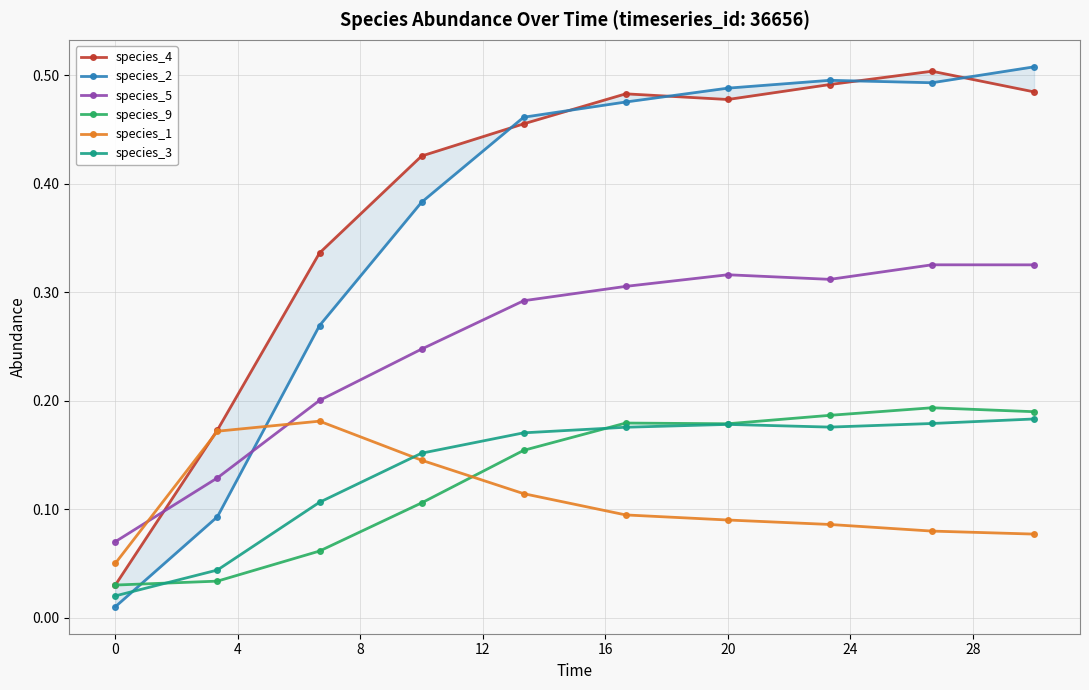

After their last crossing, which series has the higher values: species_4 or species_1?

species_4